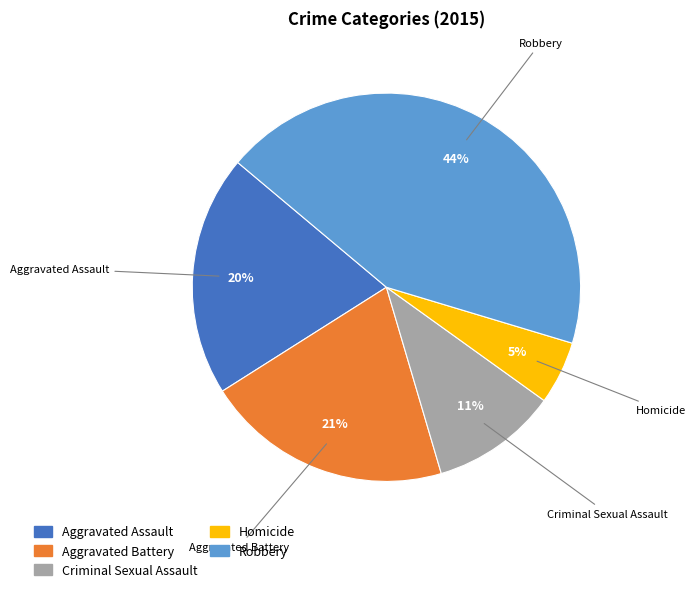

To the nearest percent, what is the average slice percentage?

20%